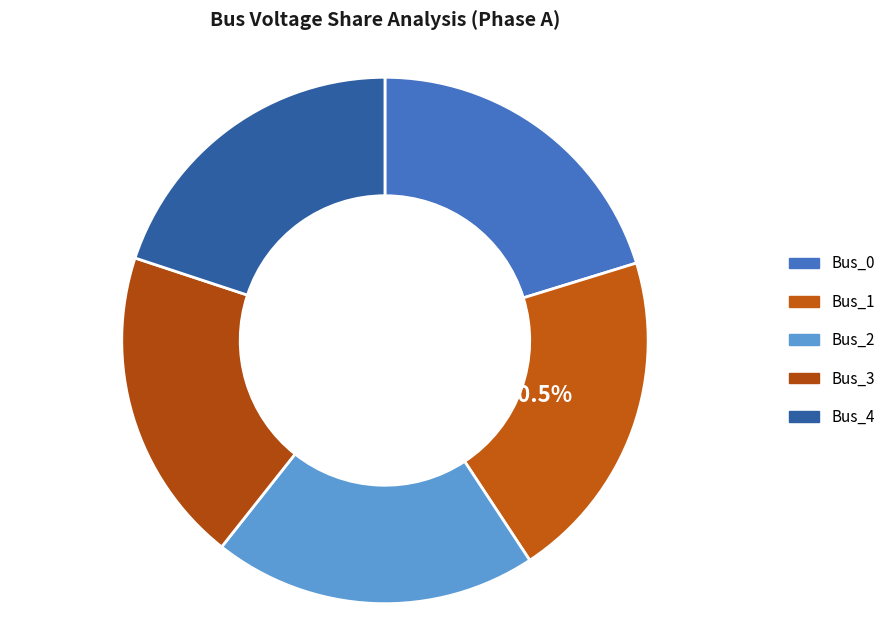

How many slices are in this pie chart?

5